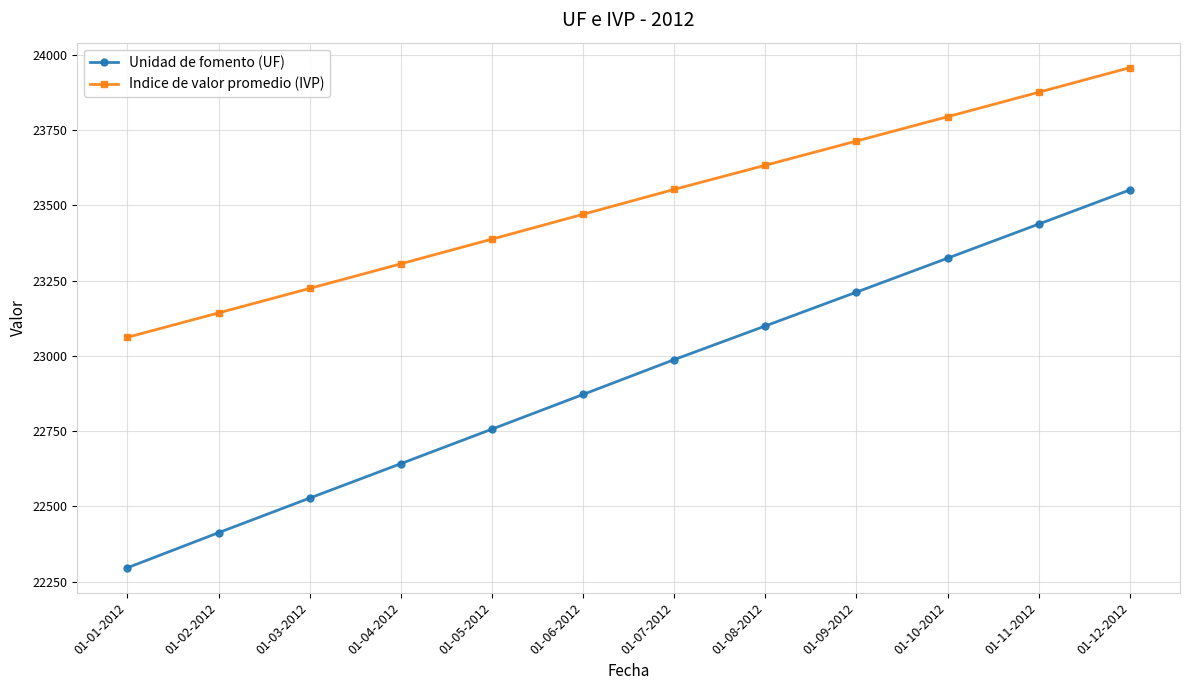

Is this an area chart (filled region under the line)?

No